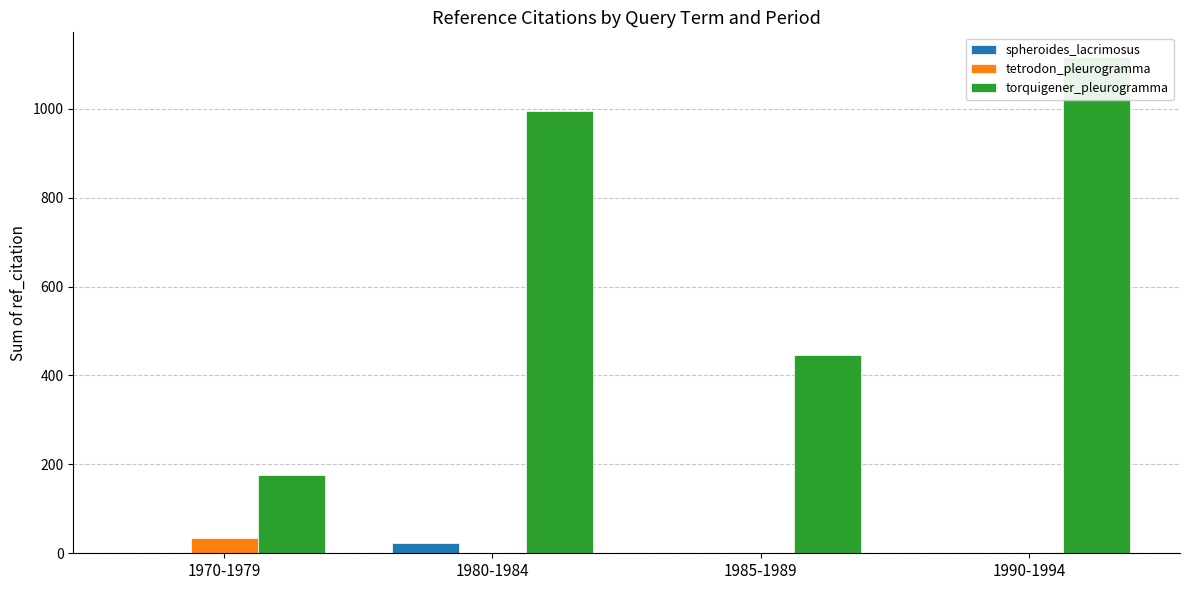

Reading left to right, what are all the values shown in this chart?

spheroides_lacrimosus: 1970-1979=0	1980-1984=24	1985-1989=0	1990-1994=0
tetrodon_pleurogramma: 1970-1979=35	1980-1984=0	1985-1989=0	1990-1994=0
torquigener_pleurogramma: 1970-1979=177	1980-1984=995	1985-1989=446	1990-1994=1116